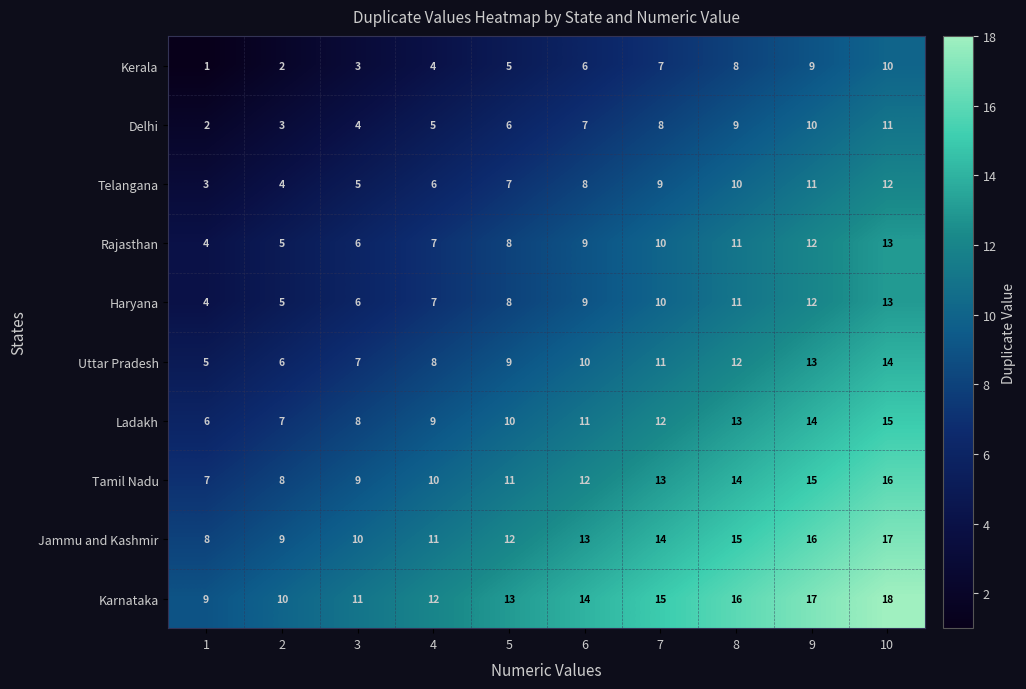

Is the value of Haryana at 8 greater than the value of Kerala at 3?

Yes